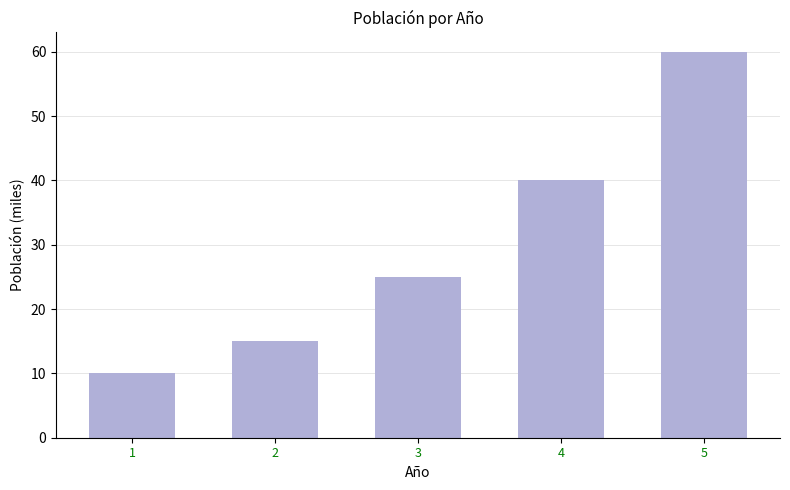

At which category does the chart reach its peak across all series?

5